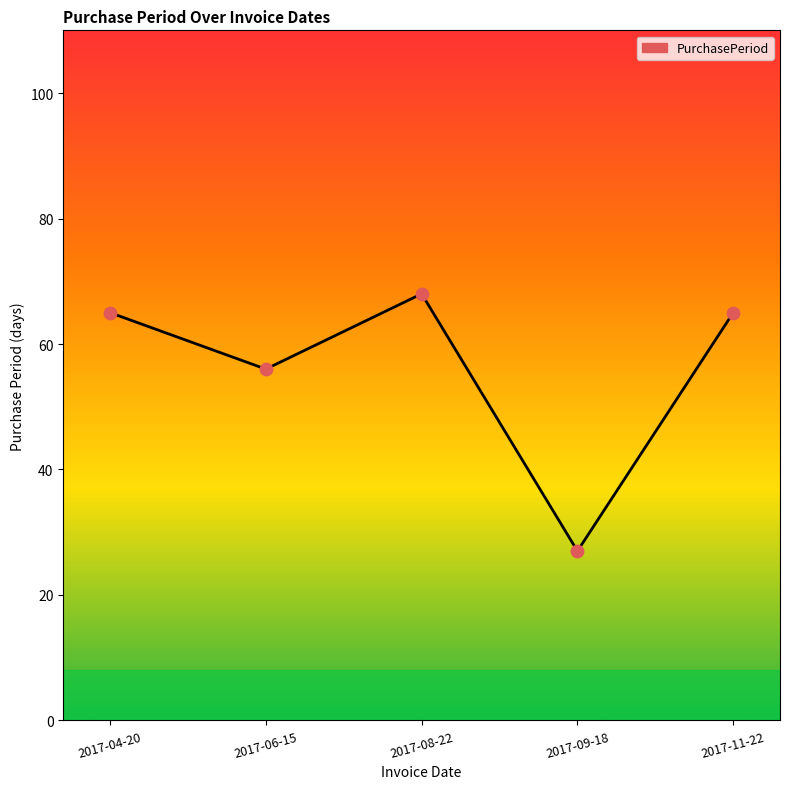

Between 2017-08-22 and 2017-04-20, which is larger?

2017-08-22